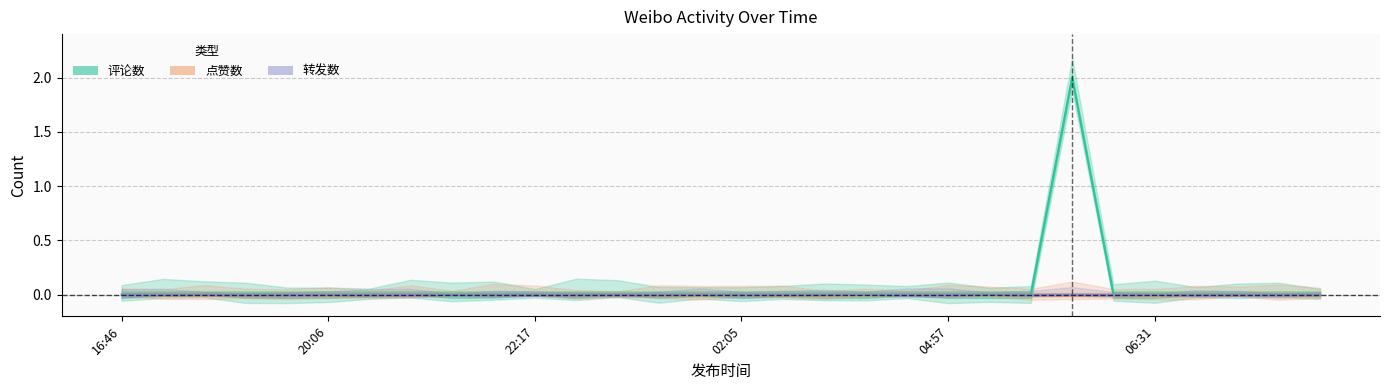

How many distinct data groups are displayed?

3